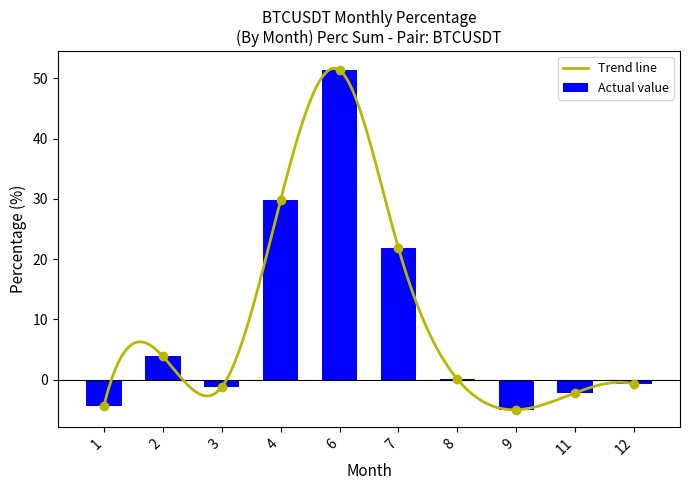

At which label does Actual value reach its peak?

6